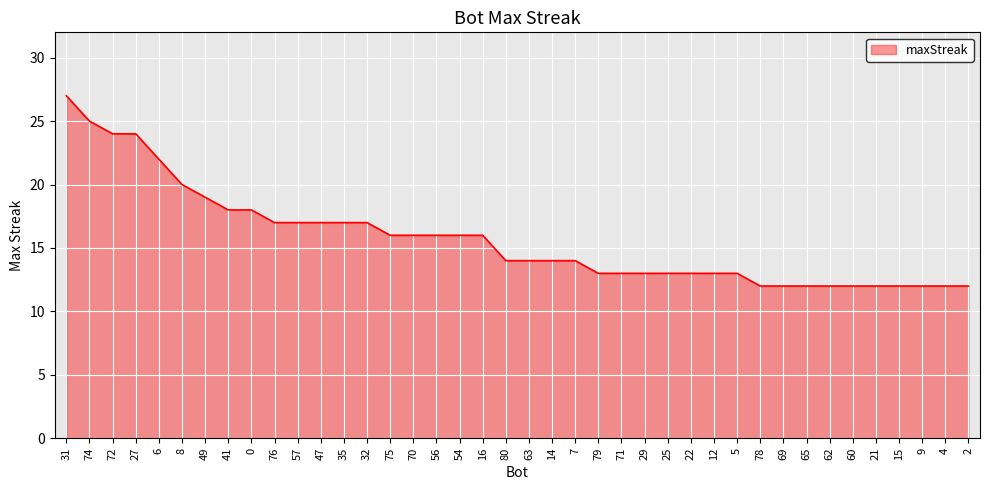

Between 71 and 41, which is larger?

41